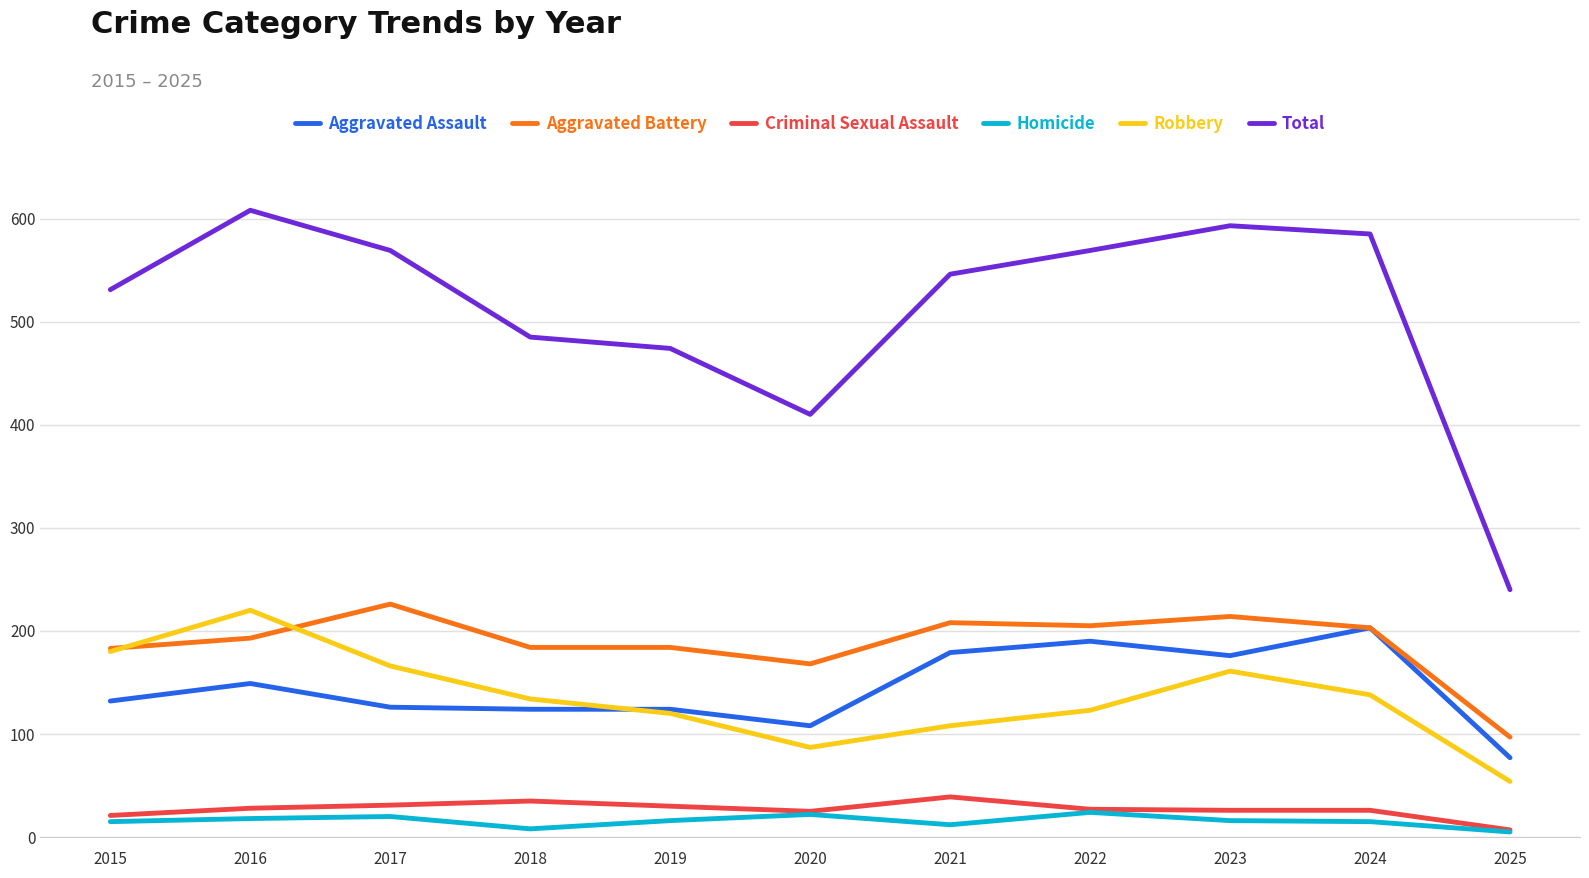

What is the total value across all series at 2018?

970